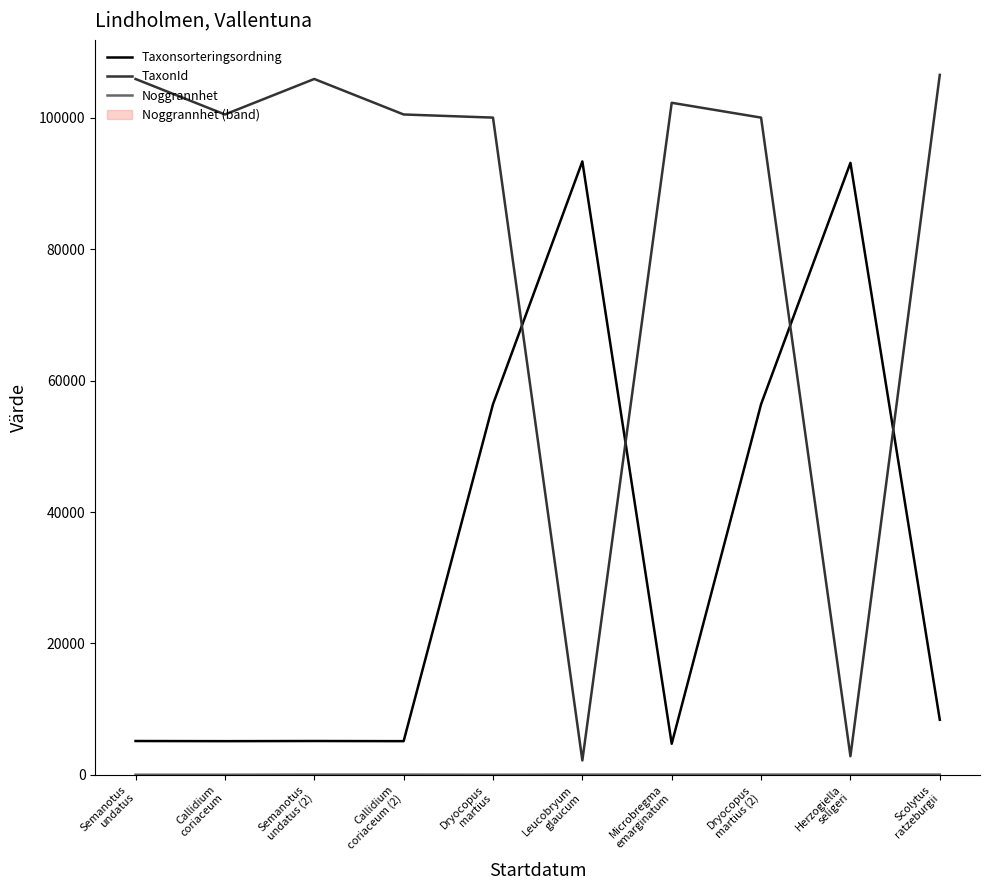

True or false: Noggrannhet and Taxonsorteringsordning intersect in this chart.

False